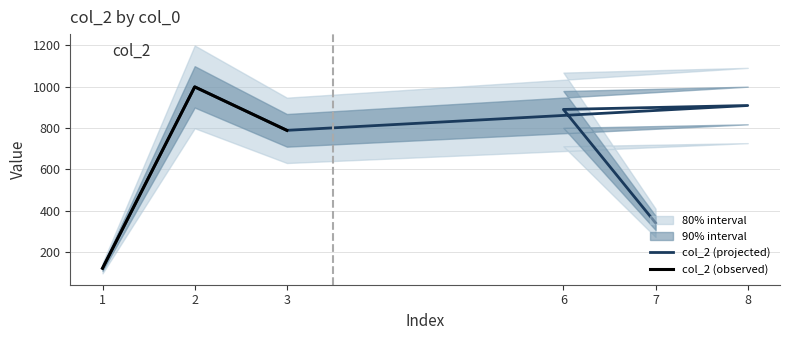

What position from the right is 1?

6